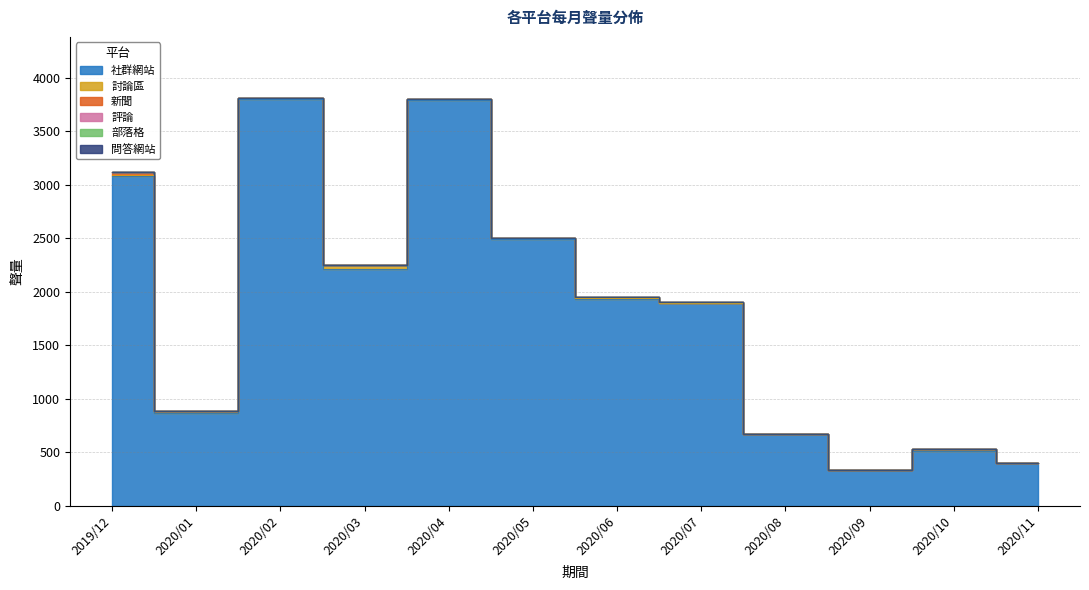

Is it true that 評論 equals 0 at 2020/05?

True